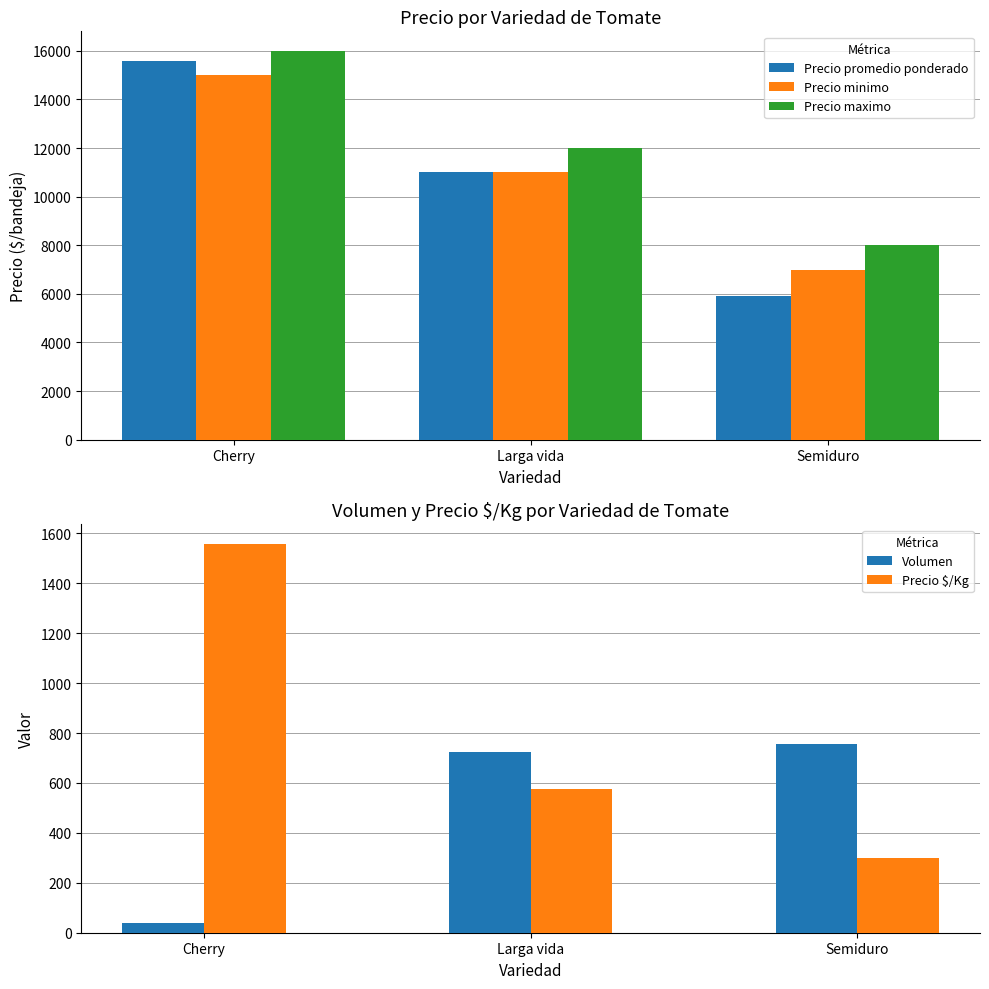

True or false: Precio maximo has a value of 16000 at Cherry.

True